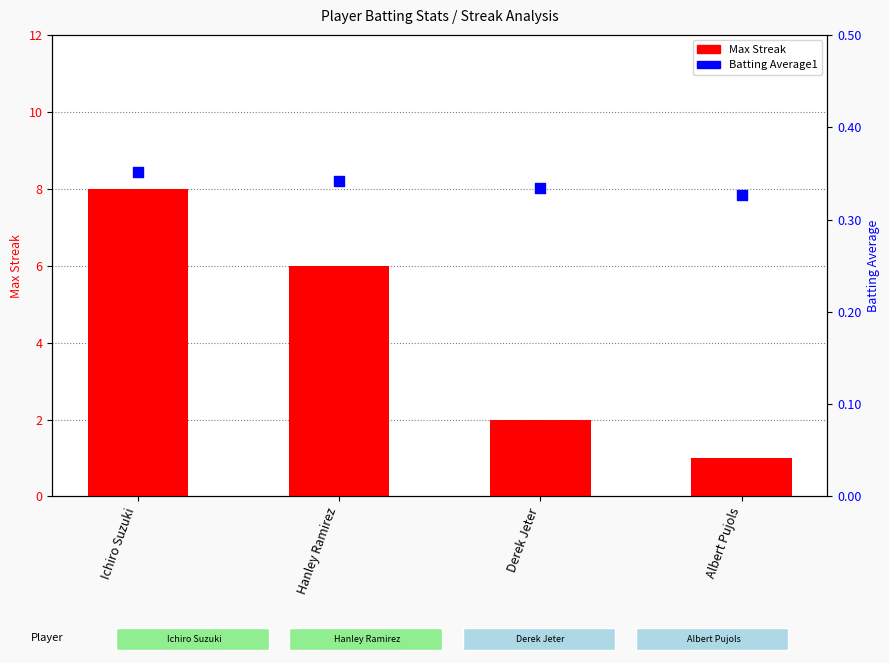

Which series reaches the maximum Y coordinate?

Max Streak